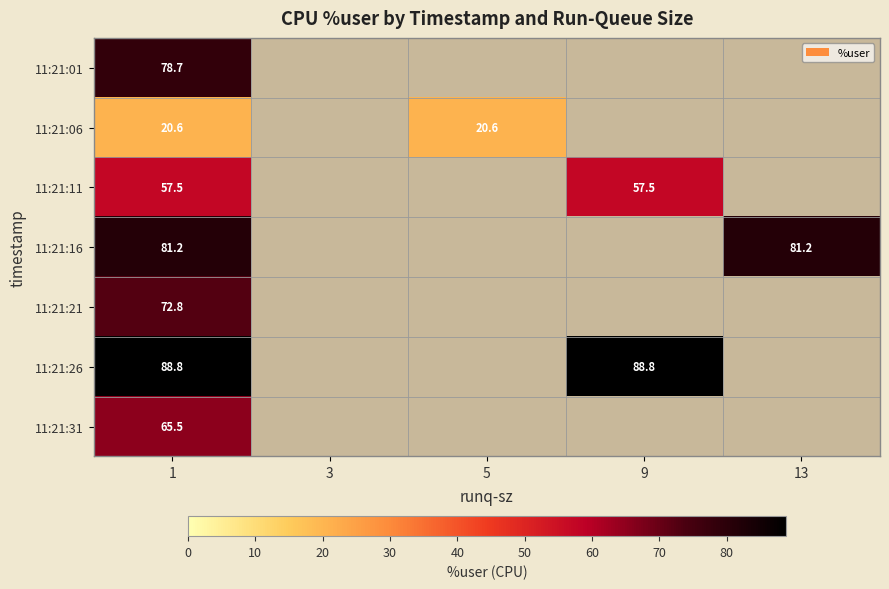

Is it true that 11:21:26 equals 37.5 at 9?

False